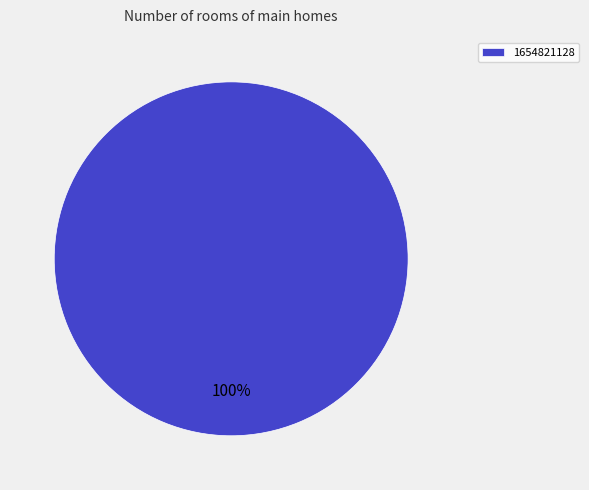

To the nearest percent, what percentage of the pie is 1654821128?

100%